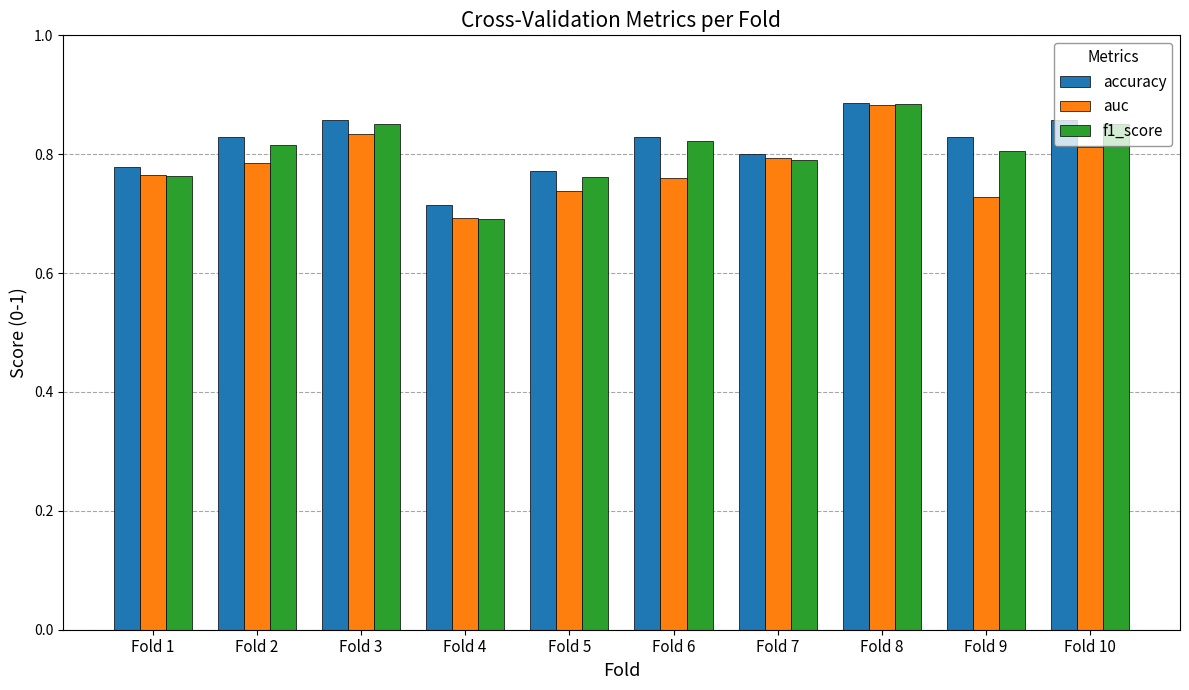

Rank the series by their average value, from lowest to highest.

auc, f1_score, accuracy